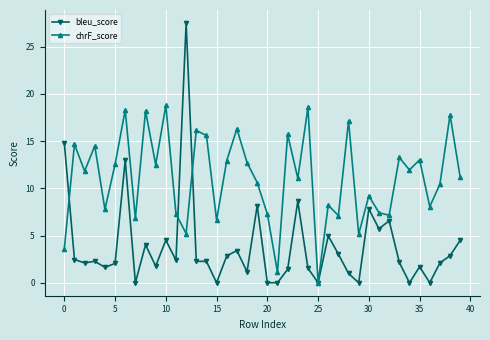

Rank the series by their maximum value, from lowest to highest.

chrF_score, bleu_score